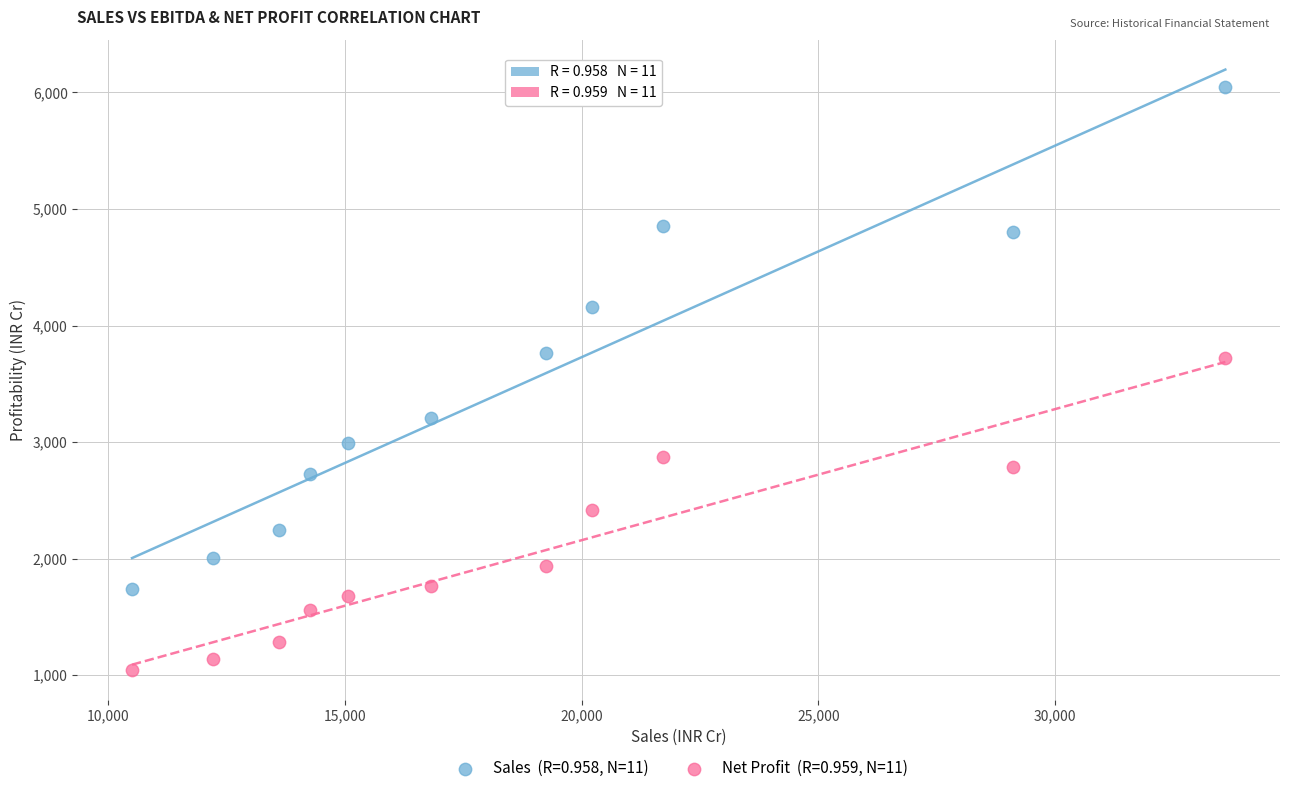

Across all data points, what is the range of Y values (max minus min)?

5006.0